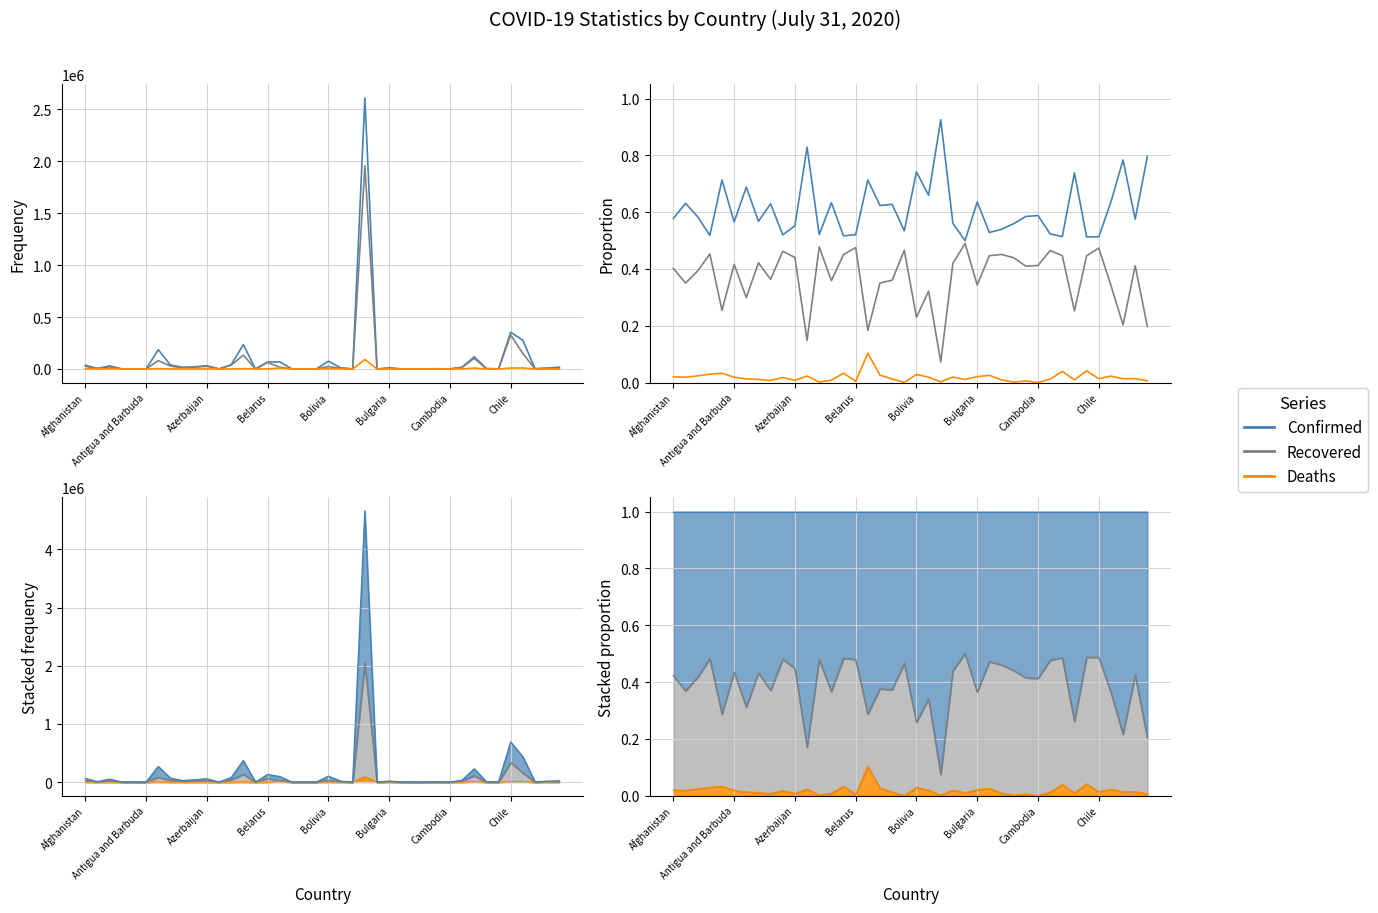

At how many categories does at least one series exceed 0?

40